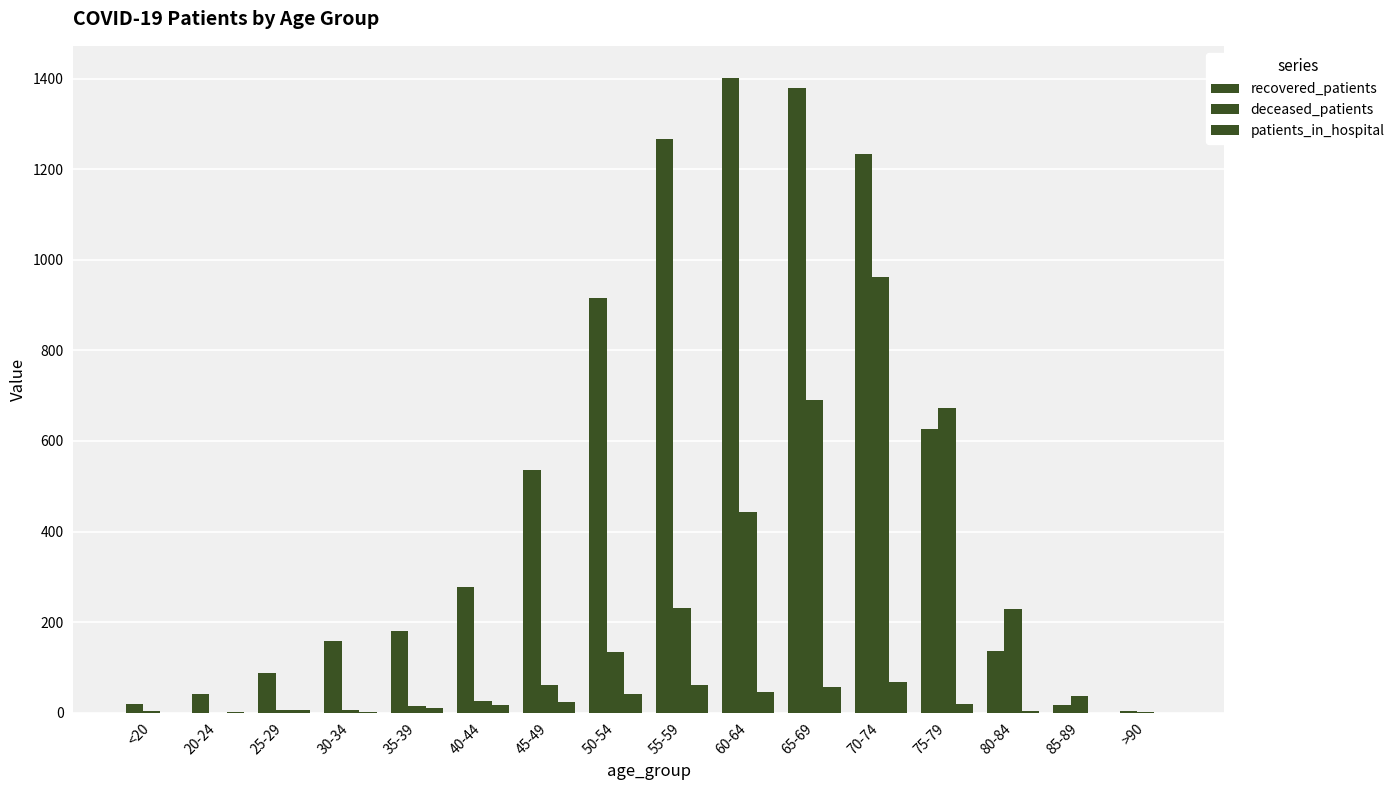

How many groups of bars are there?

16